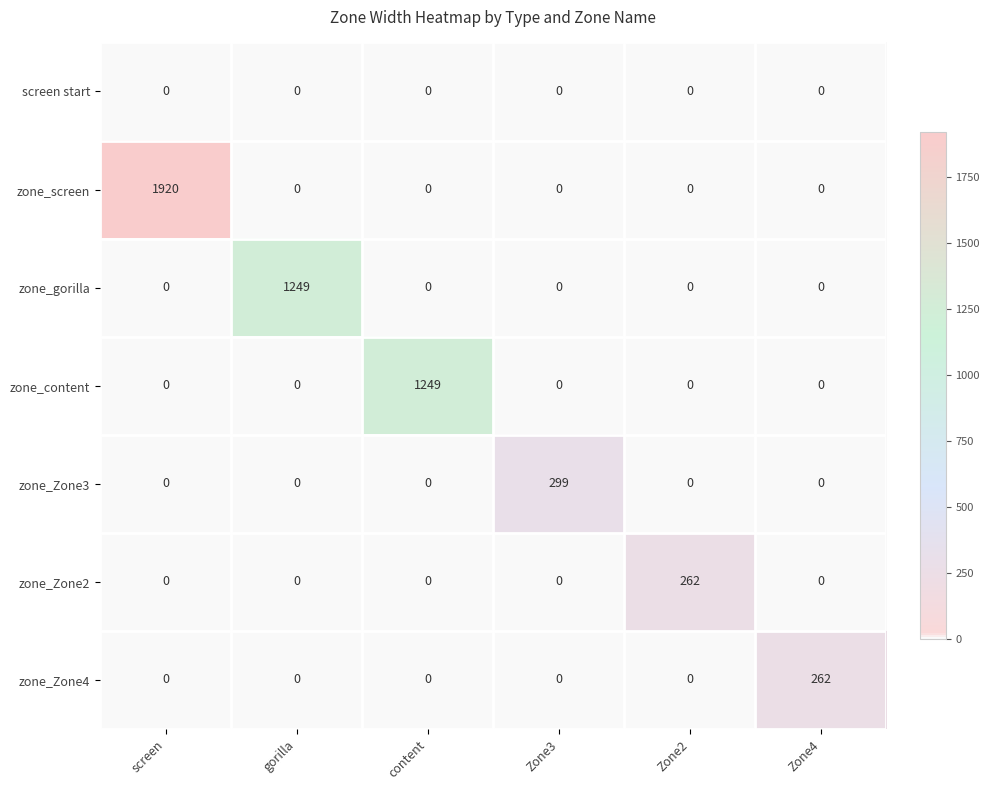

Which label corresponds to the largest value in the chart?

screen